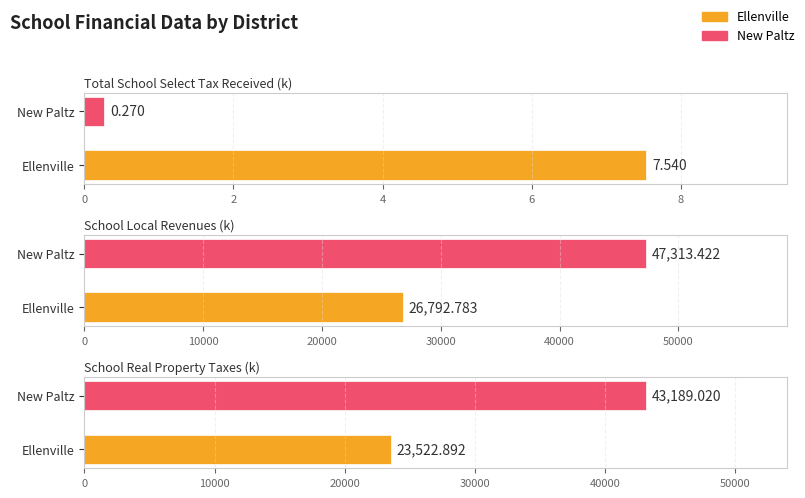

Between Ellenville and New Paltz, which series saw the biggest shift?

School Local Revenues (k)